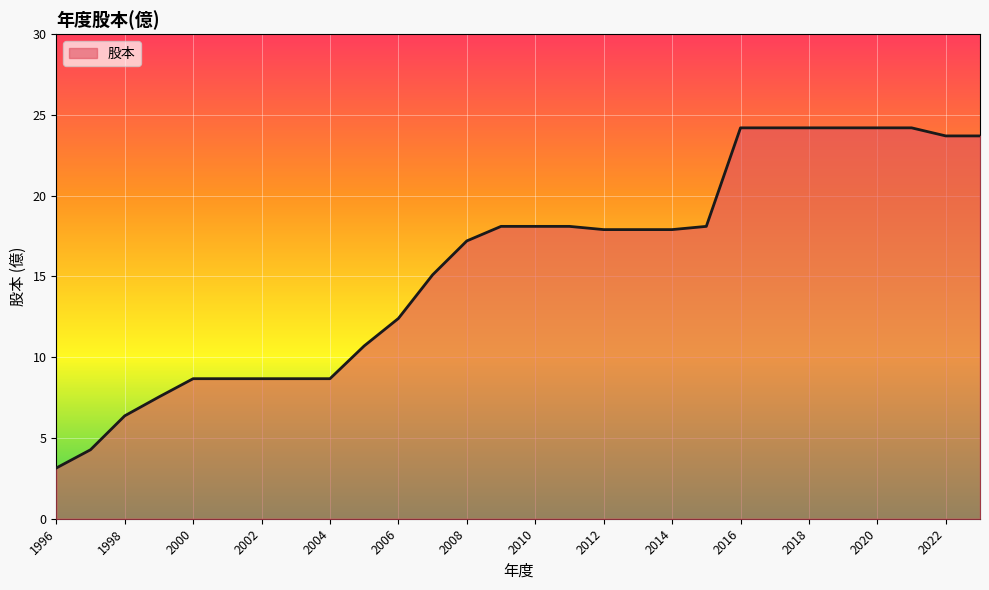

What is the difference between the maximum and minimum values?

21.1